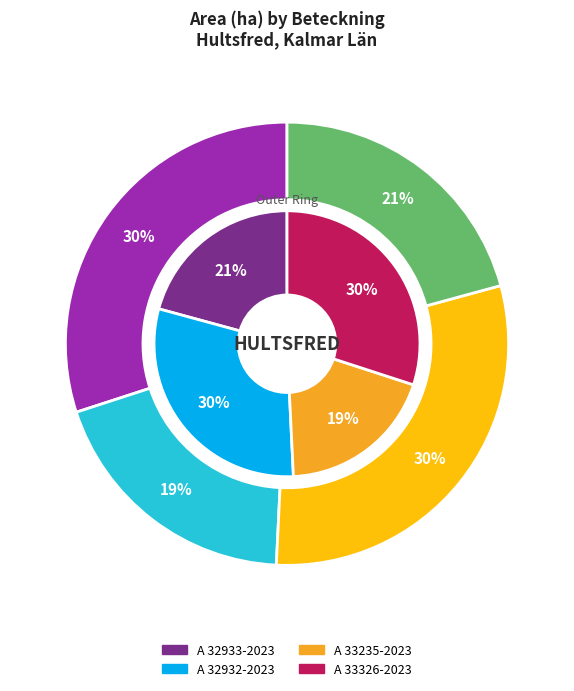

How many segments does this pie chart have?

4